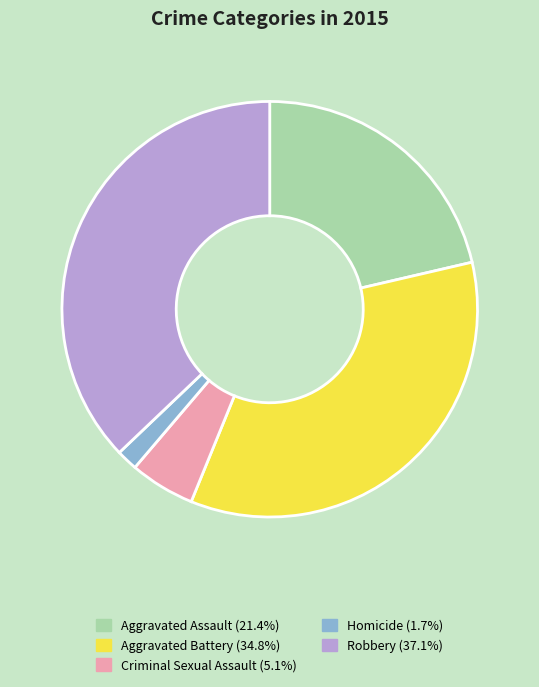

Combined, do Aggravated Battery and Homicide account for over 50%?

No